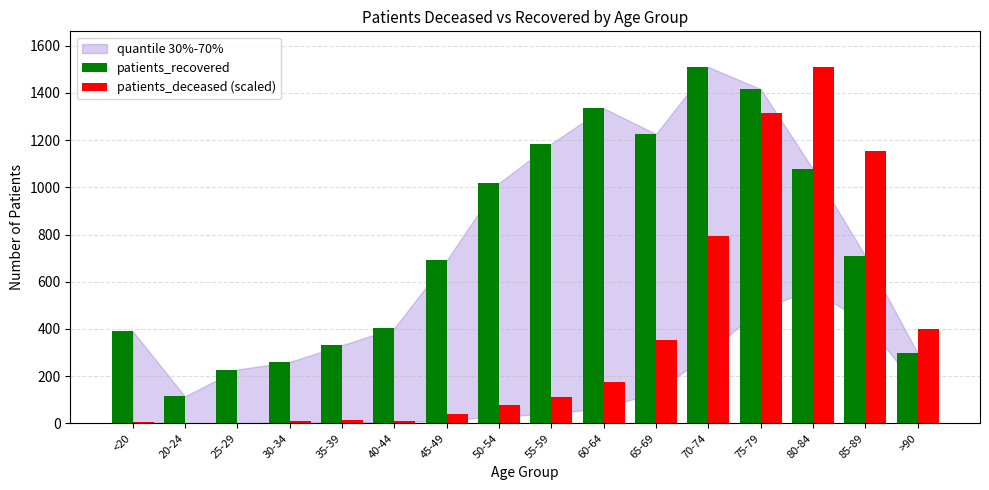

What is the approximate value of patients_deceased (scaled) at 70-74?

792.6